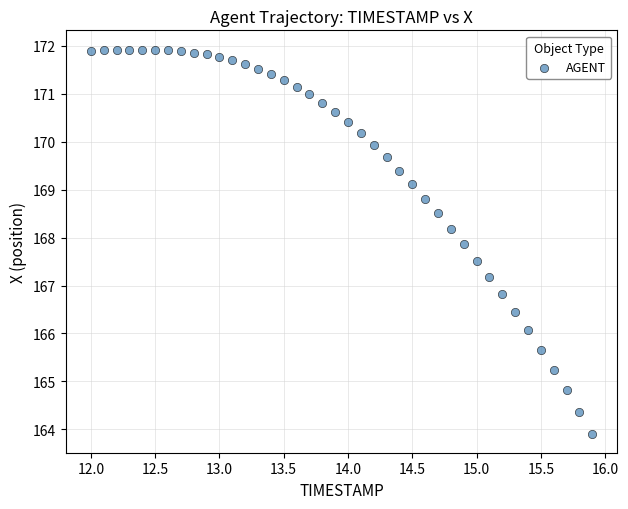

What is the range of Y values (max minus min)?

8.0